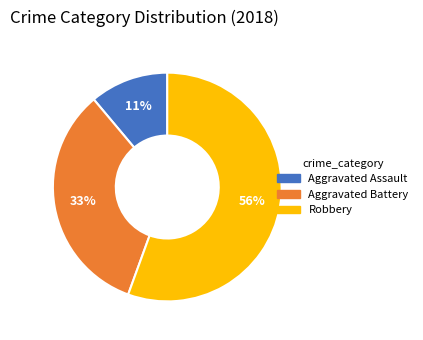

Count the number of slices in the pie.

3